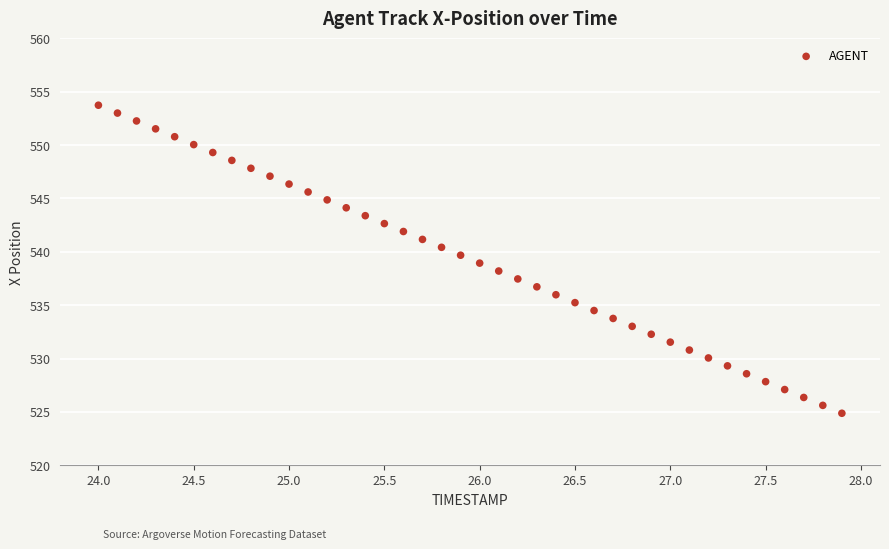

What is the range of X values (max minus min)?

3.9